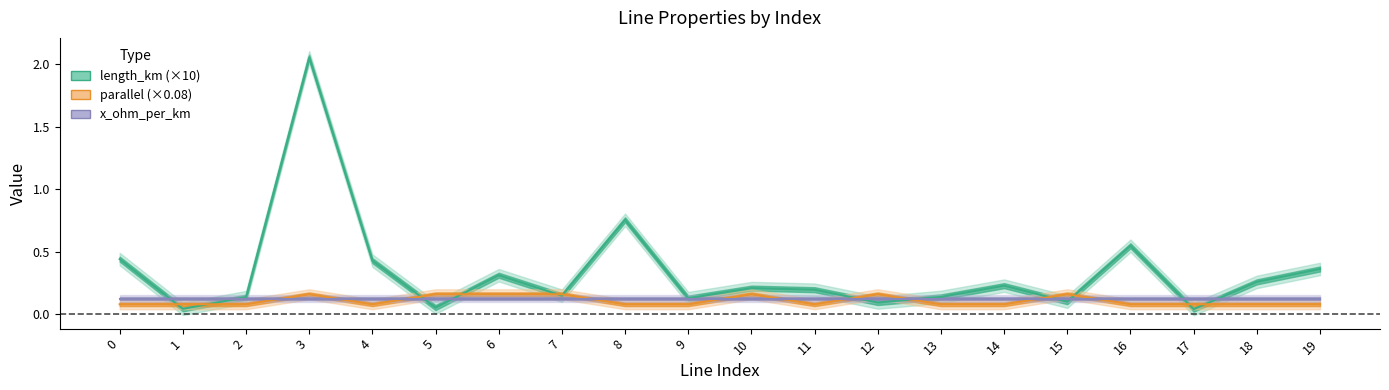

After their last crossing, which series has the higher values: length_km (×10) or x_ohm_per_km?

length_km (×10)